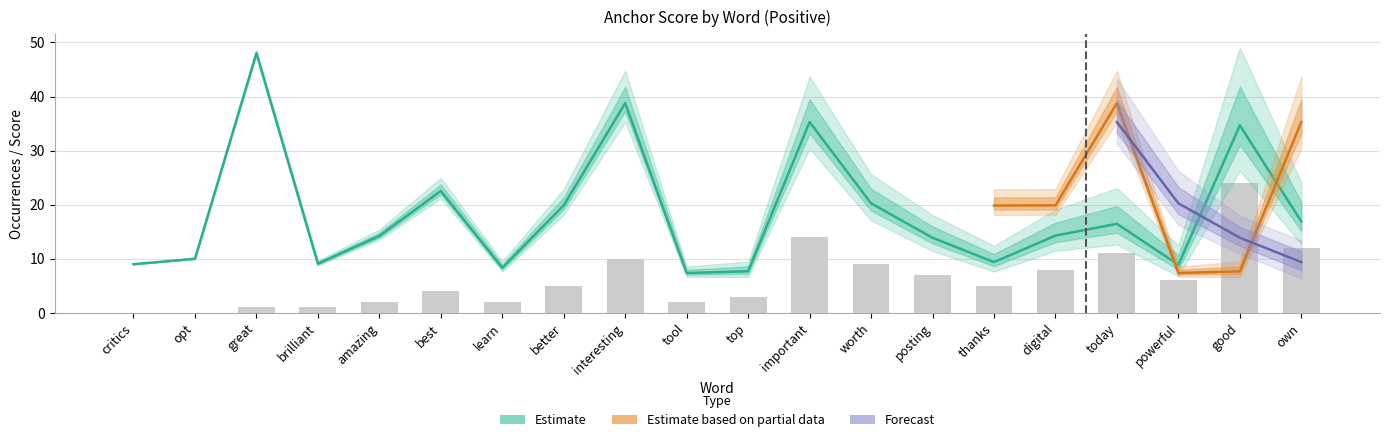

What is the difference between the values at posting and today?

4